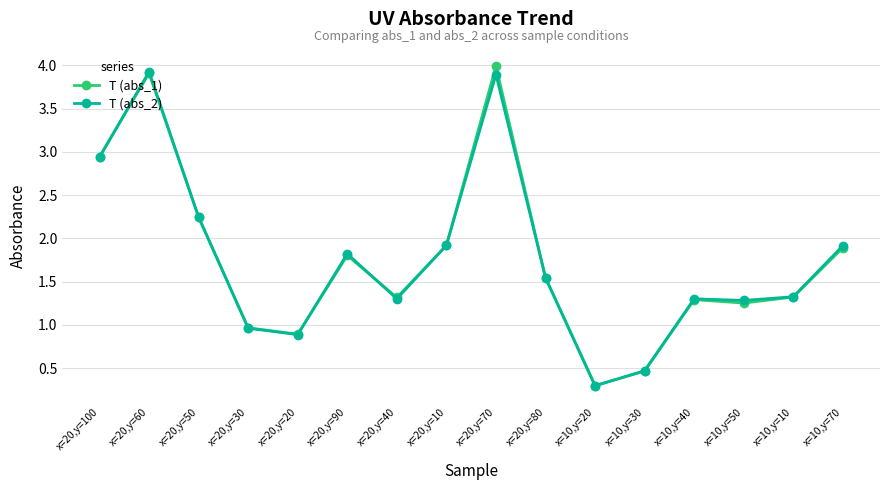

The value of T (abs_2) at x=10,y=30 is 0.5. True or false?

True